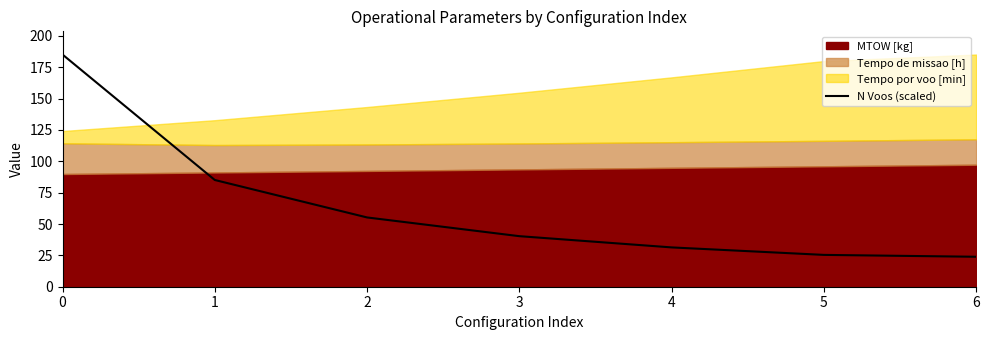

The value of N Voos (scaled) at 2 is 55.2. True or false?

True